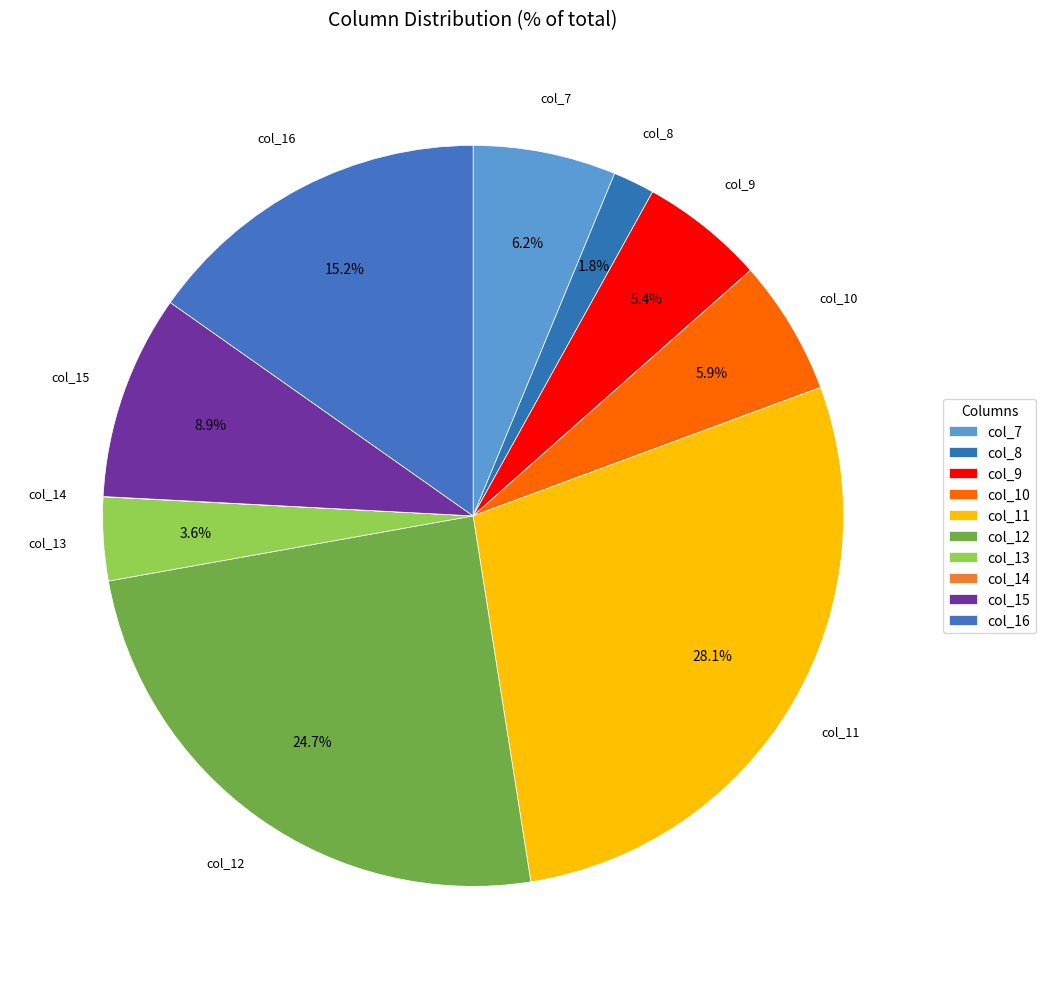

Is there any slice that represents more than half of the pie?

No